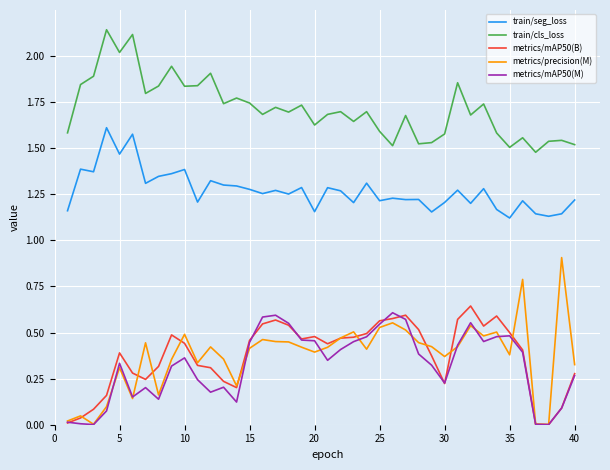

True or false: metrics/mAP50(B) has more than 2 points higher than both neighbors.

True